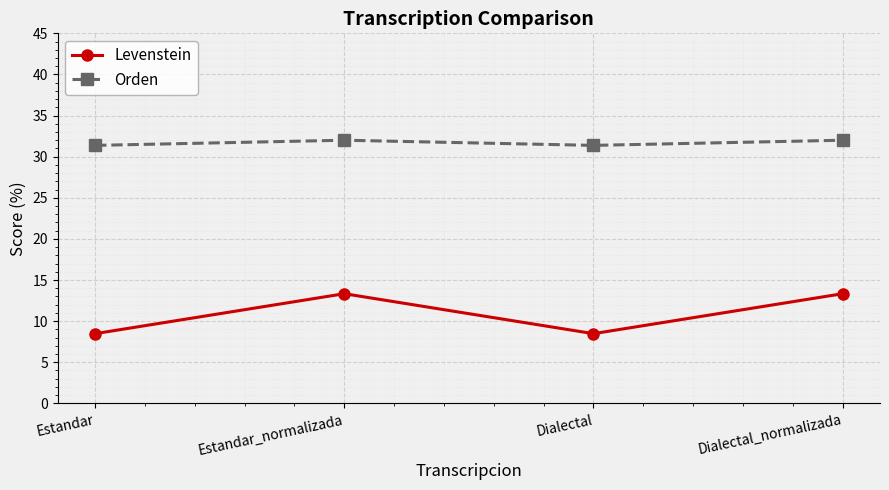

What are all the series names shown in the legend?

Levenstein, Orden